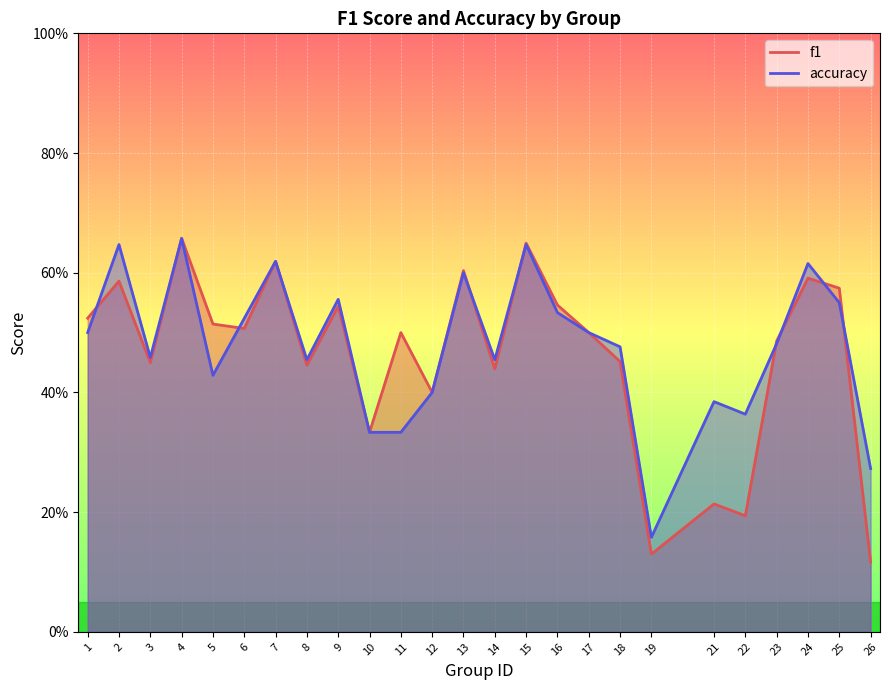

Count the accuracy values in the range 0 to 1.

25